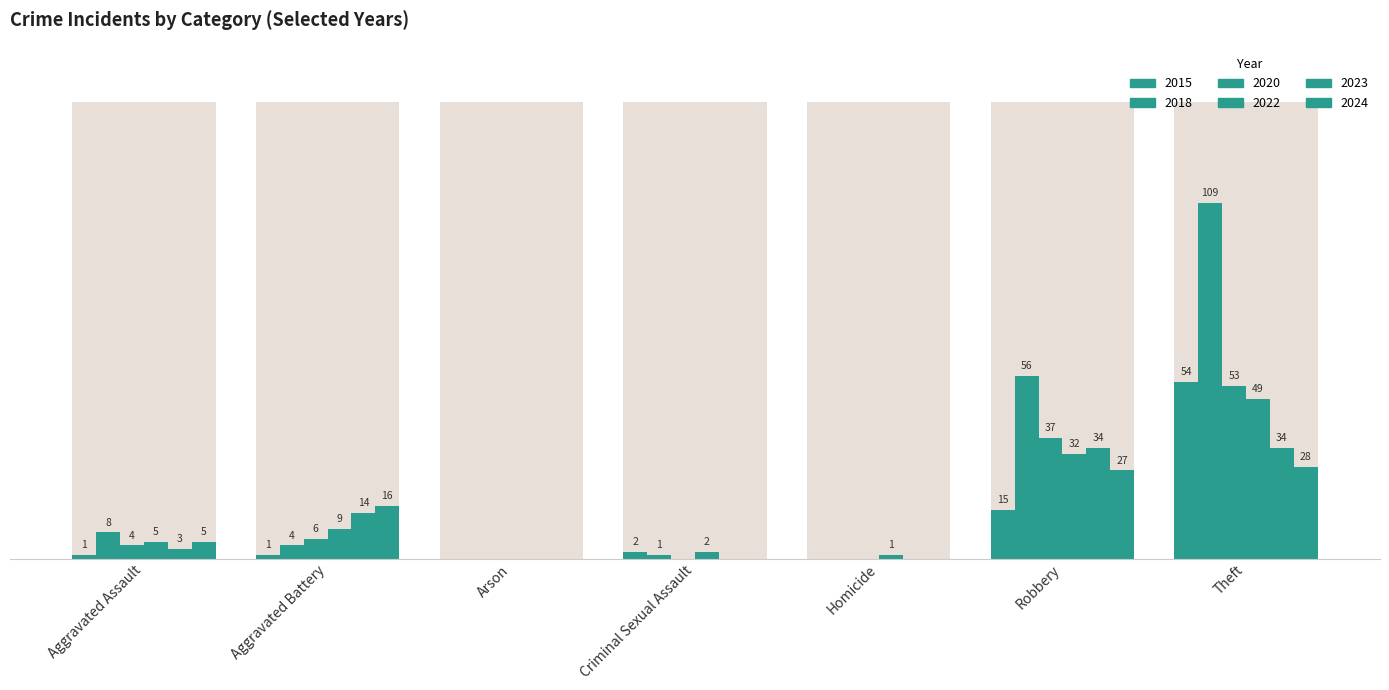

At which label does 2018 first exceed 4?

Aggravated Assault